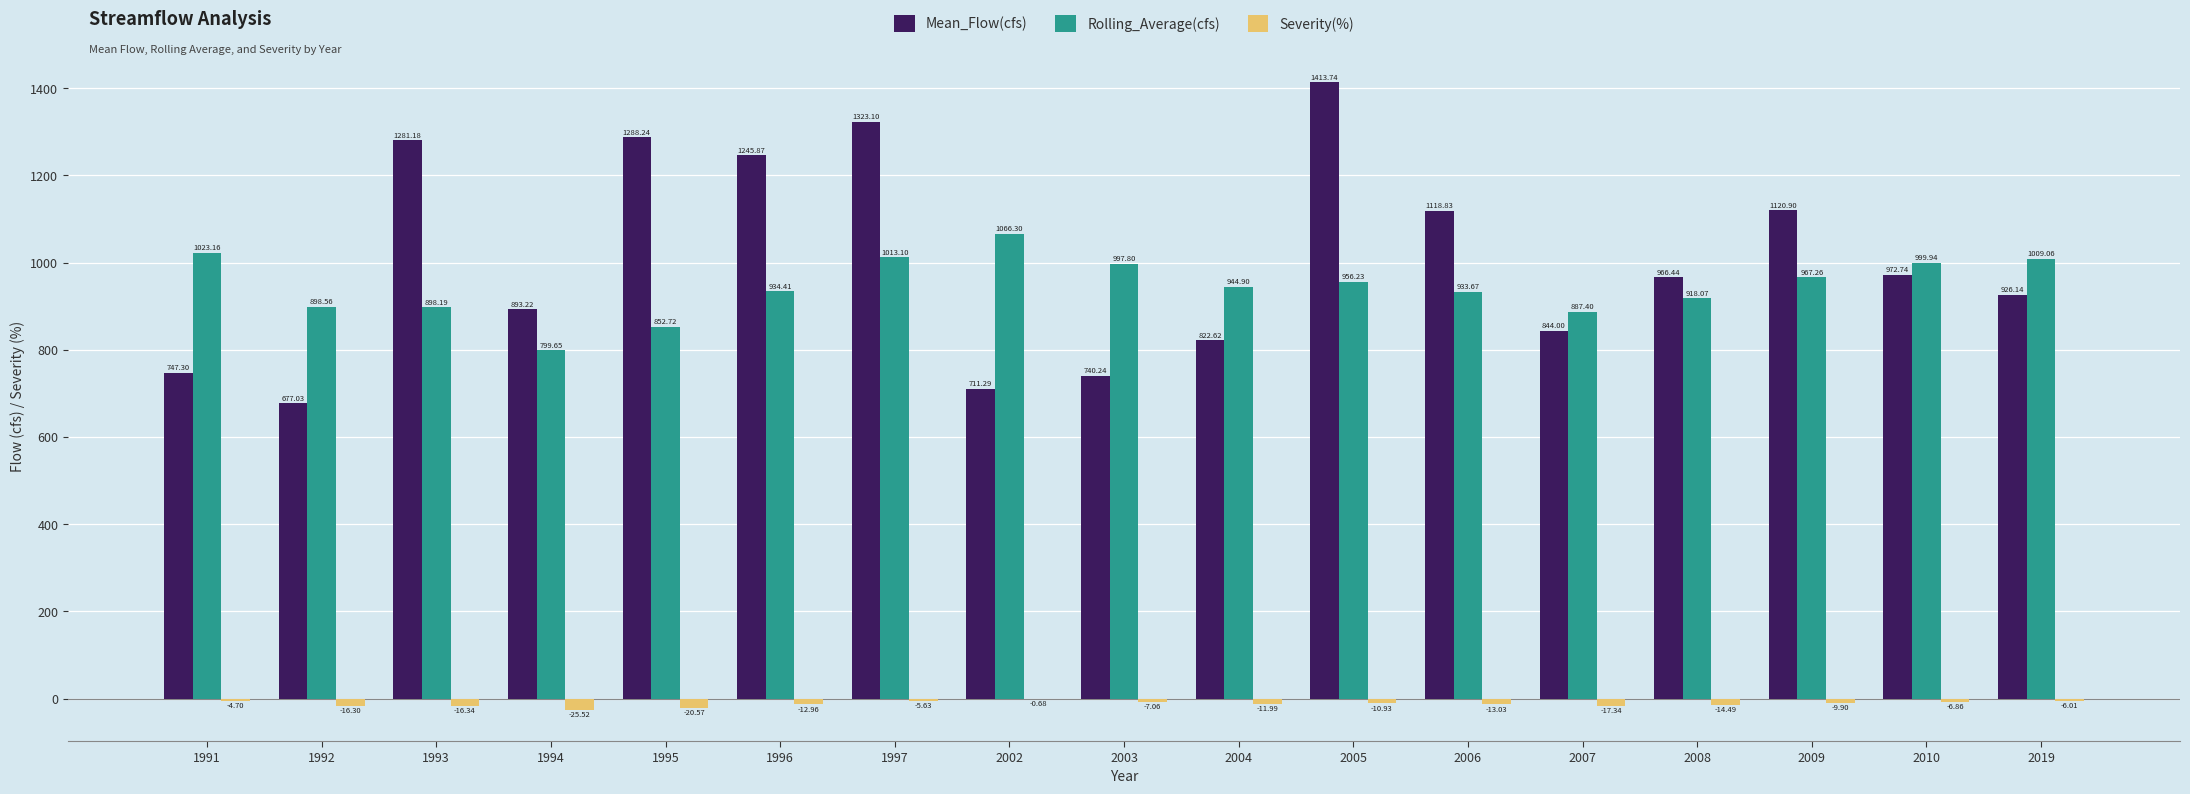

What value does the Mean_Flow(cfs) series have at 2005?

1413.7